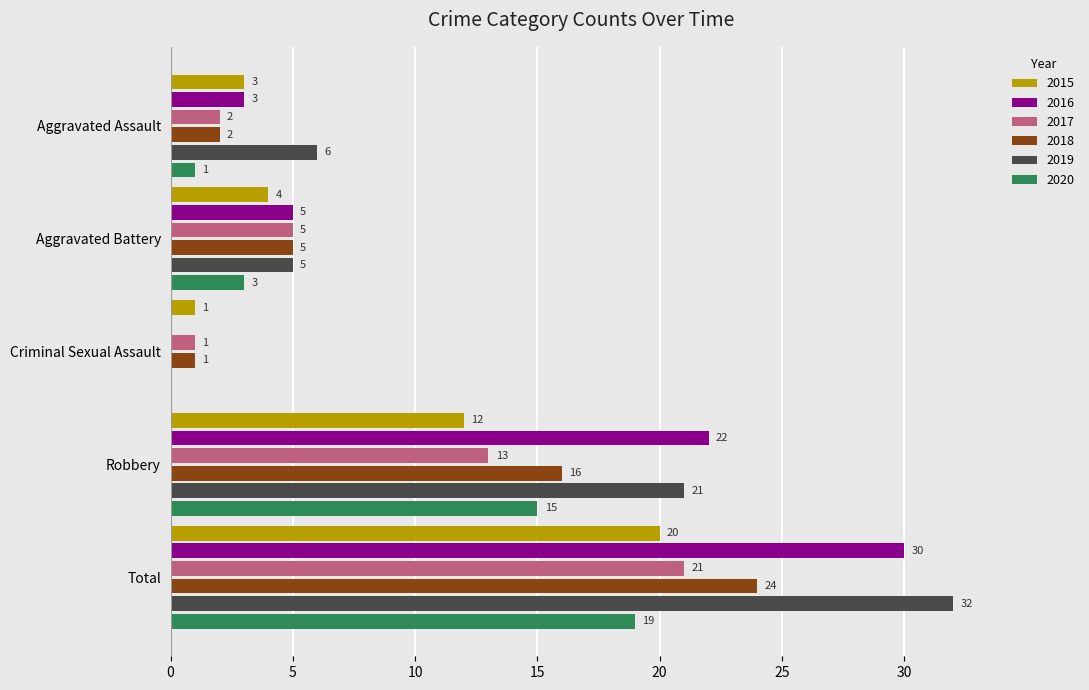

Between Aggravated Battery and Robbery, which series saw the biggest shift?

2016